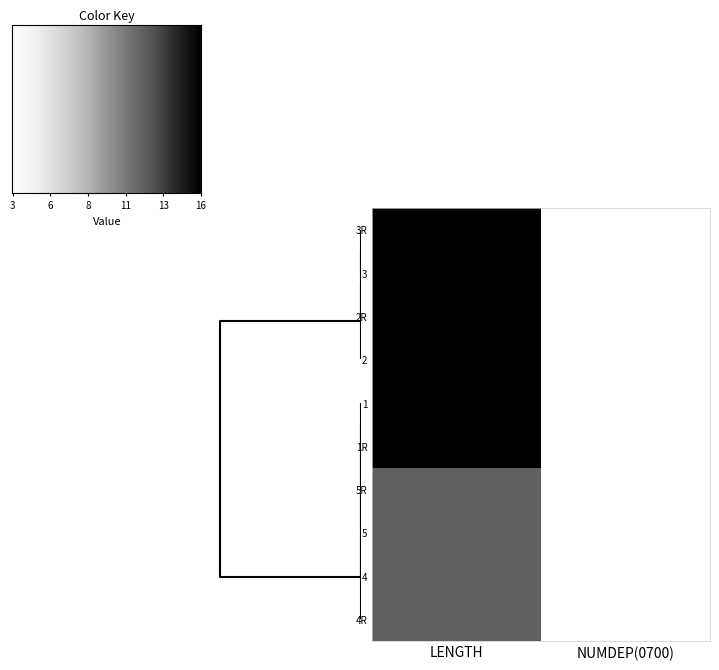

Reading right to left, list all the values displayed in this chart.

3R: NUMDEP(0700)=3	LENGTH=16
3: NUMDEP(0700)=3	LENGTH=16
2R: NUMDEP(0700)=3	LENGTH=16
2: NUMDEP(0700)=3	LENGTH=16
1: NUMDEP(0700)=3	LENGTH=16
1R: NUMDEP(0700)=3	LENGTH=16
5R: NUMDEP(0700)=3	LENGTH=12
5: NUMDEP(0700)=3	LENGTH=12
4: NUMDEP(0700)=3	LENGTH=12
4R: NUMDEP(0700)=3	LENGTH=12